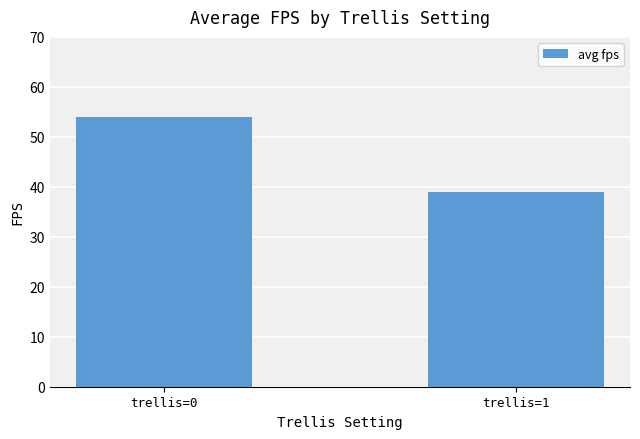

The value at trellis=1 is 21.8. True or false?

False